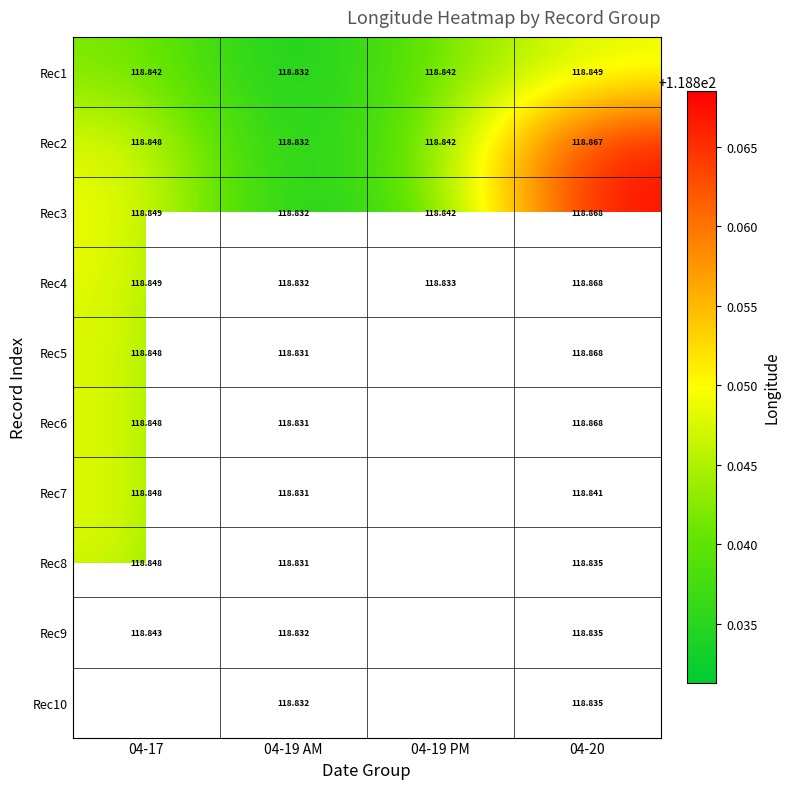

Is the value of Rec5 at 04-17 greater than the value of Rec3 at 04-17?

No